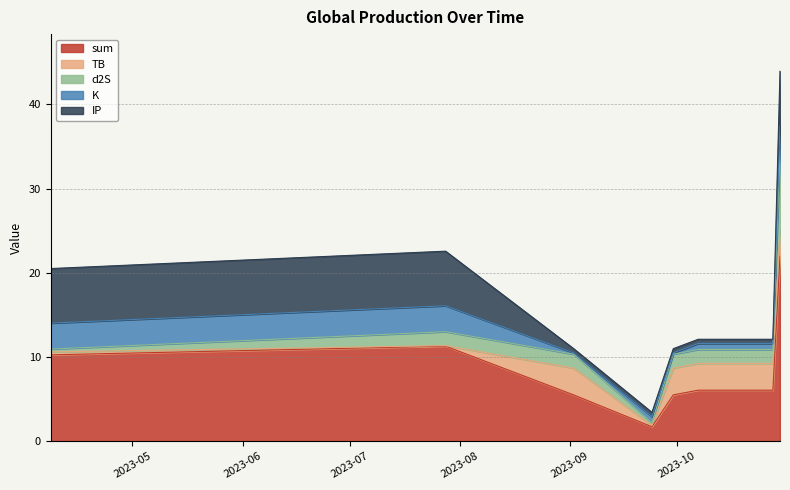

At which category does the chart reach its peak across all series?

2023-10-30